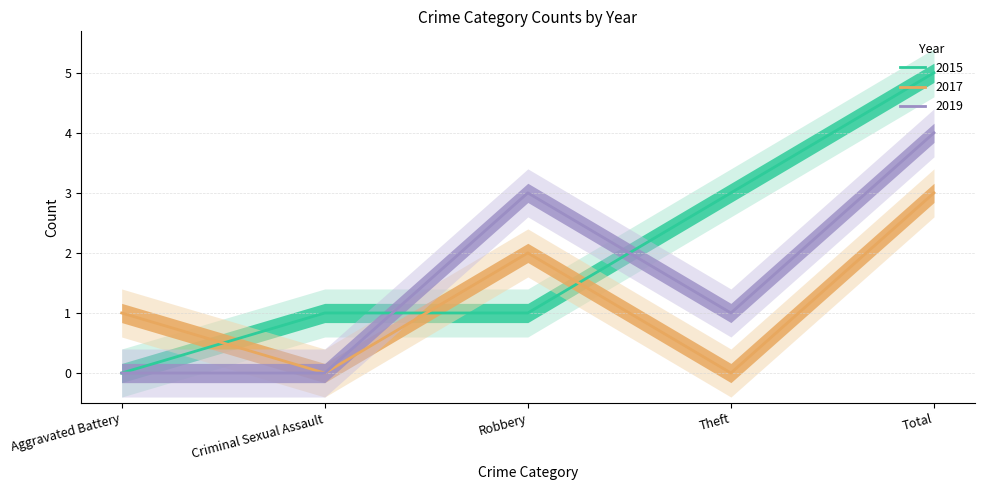

Count the 2019 values in the range 0 to 3.

4